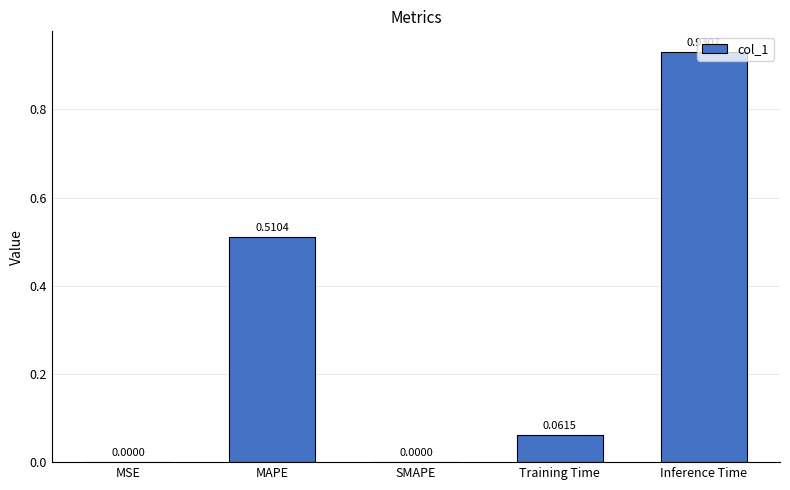

Which has a higher value, SMAPE or Inference Time?

Inference Time